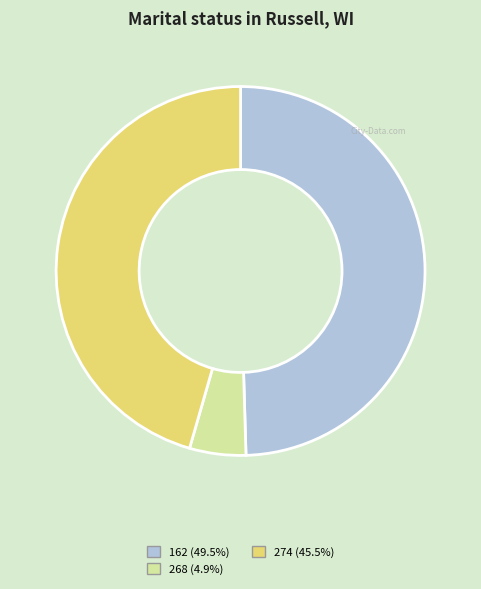

Combined, do 162 and 274 account for over 50%?

Yes